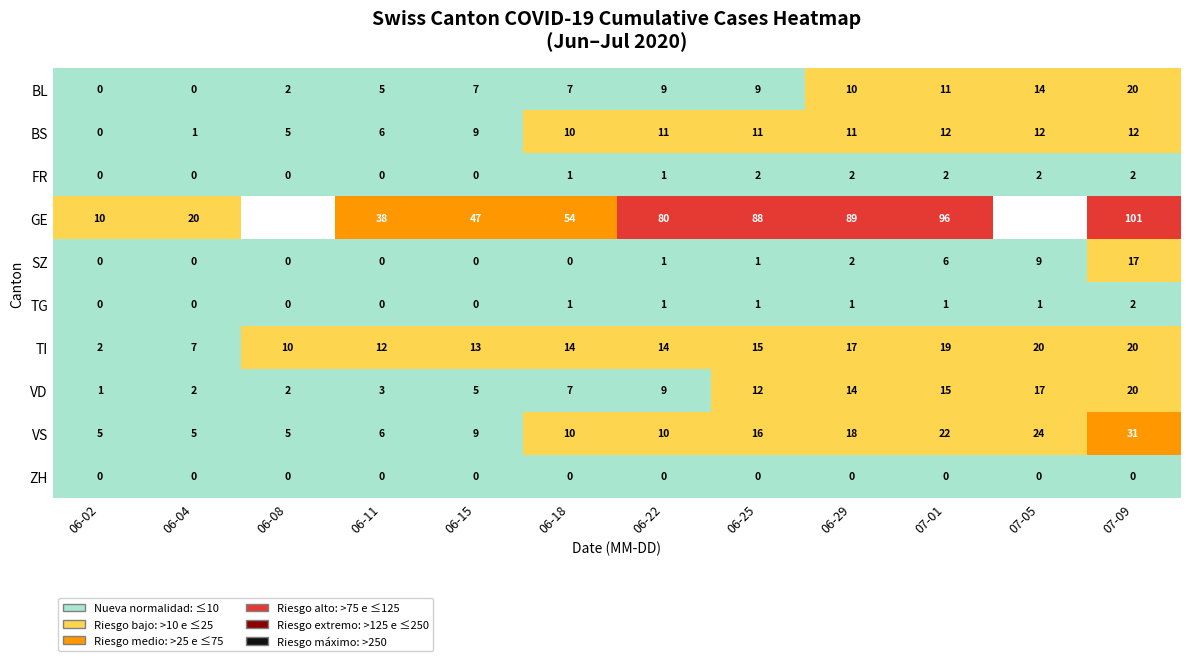

True or false: FR has a value of 3.2 at 06-29.

False